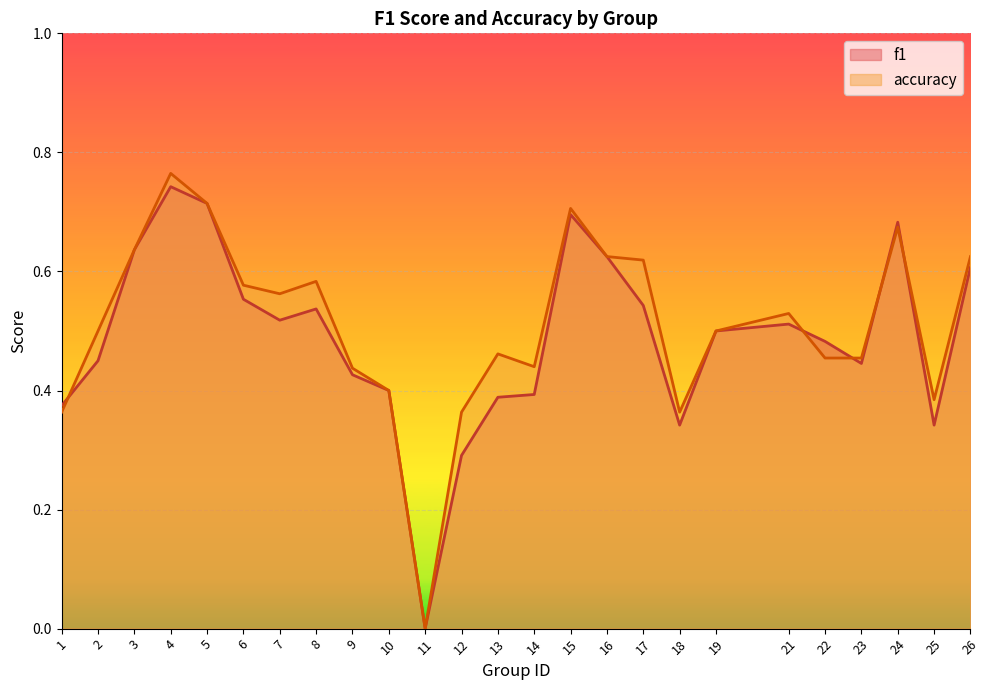

What is the value of the accuracy point at the 1st from the left?

0.4